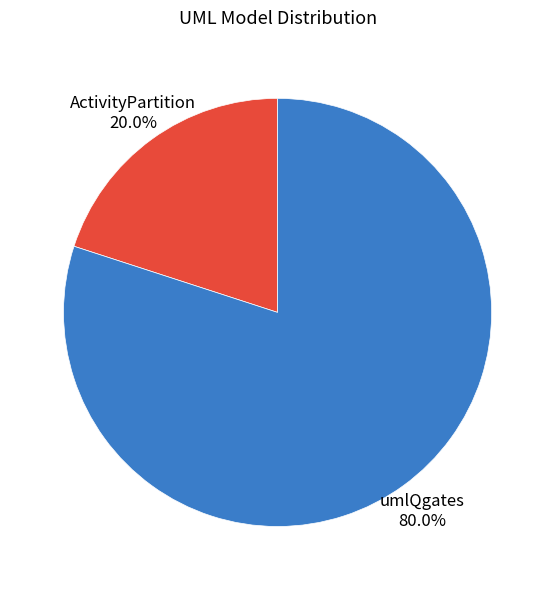

Rank the categories by value from lowest to highest.

ActivityPartition, umlQgates